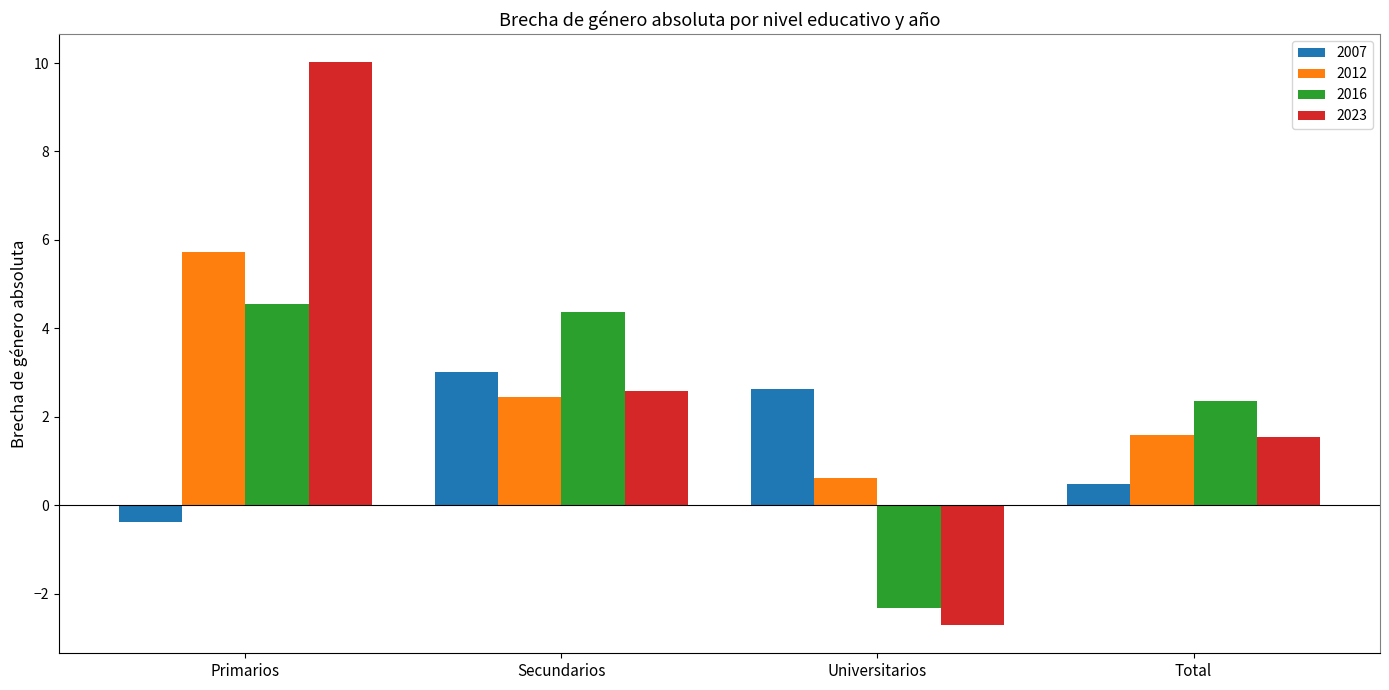

At which category is the sum across all series the highest?

Primarios